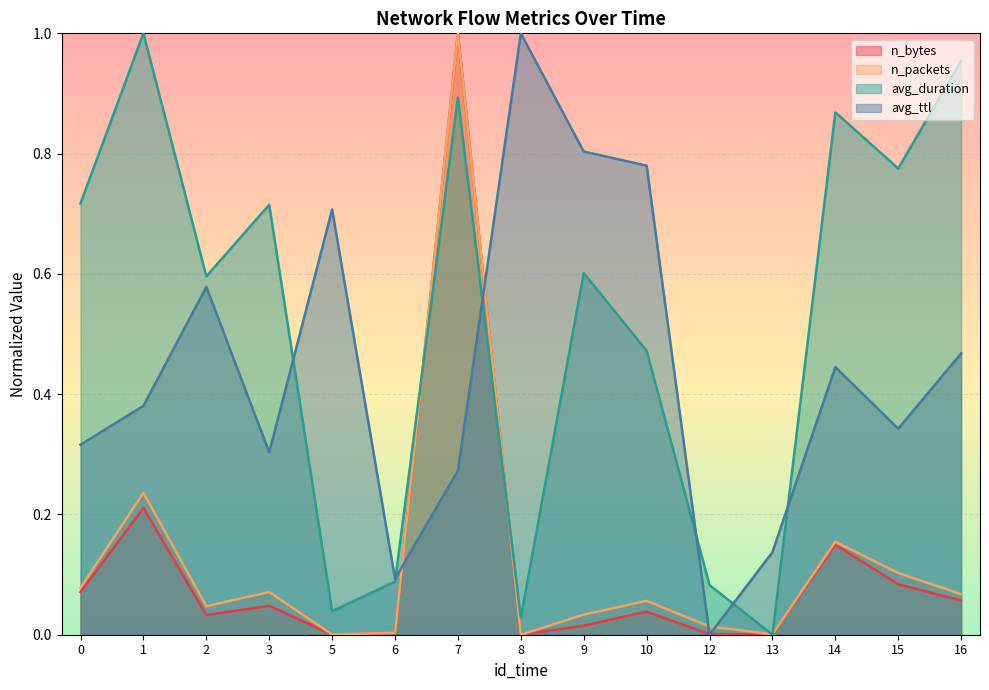

Which series has the largest total across all categories?

avg_duration